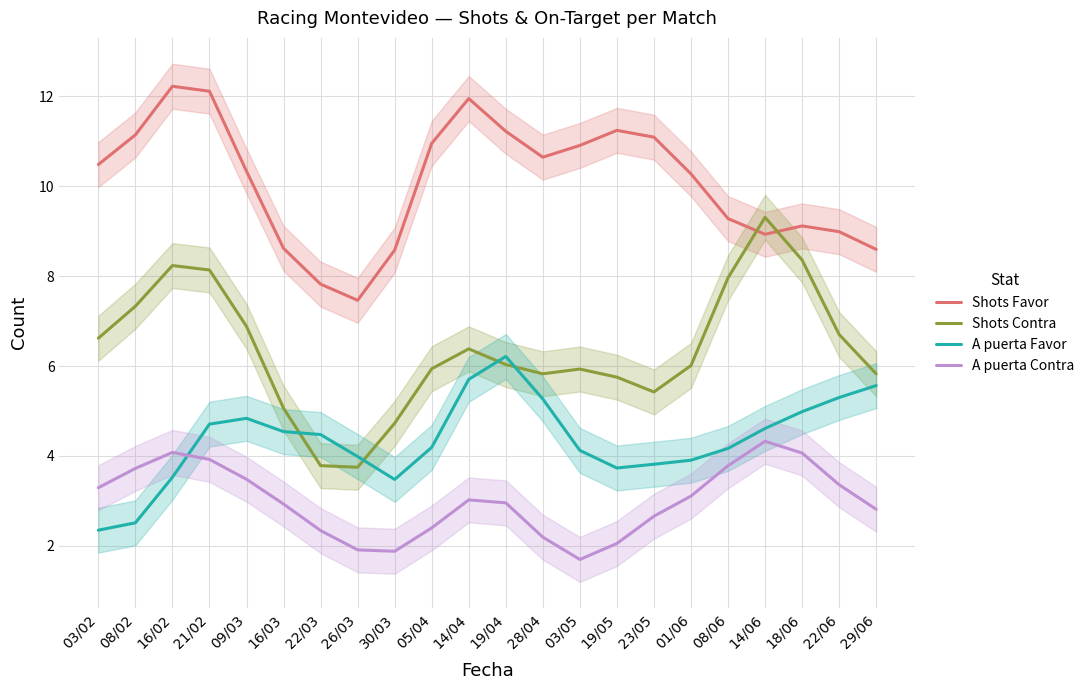

True or false: Shots Favor has a value of 7.5 at 26/03.

True